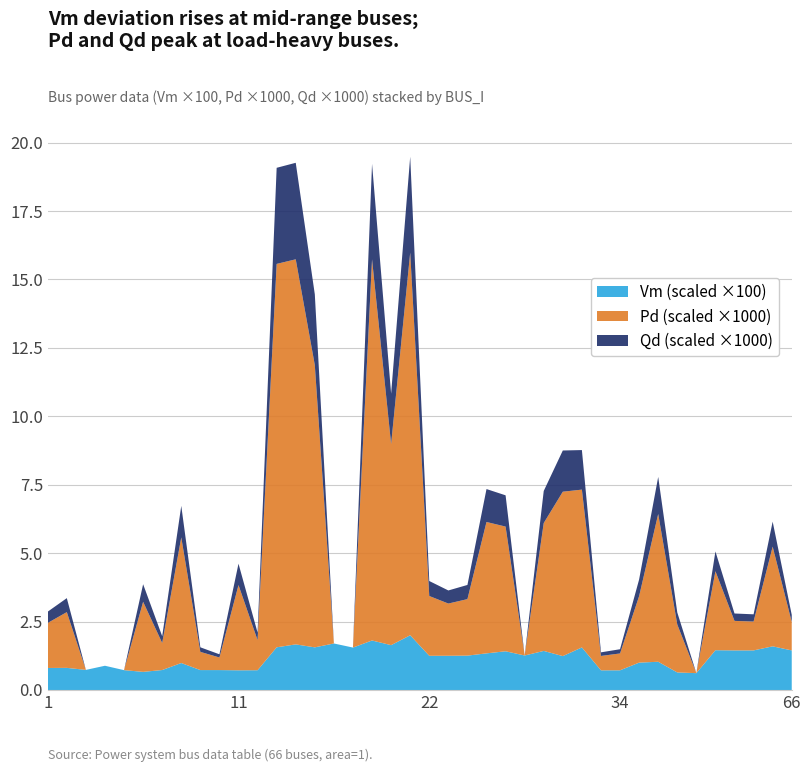

What is the minimum value for Vm (scaled ×100)?

0.6